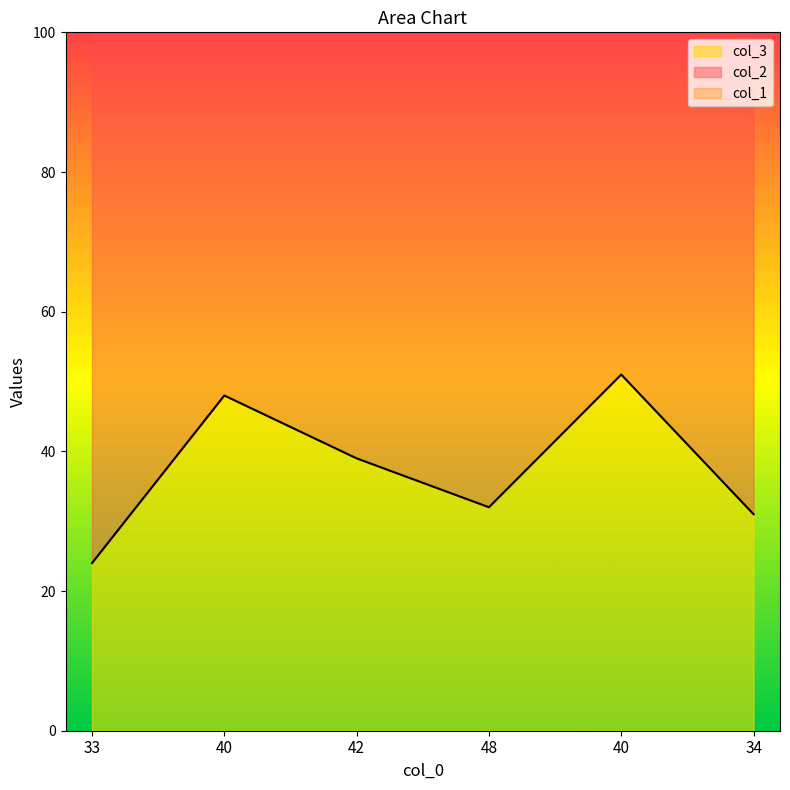

What is the label of the 5th point from the left?

40